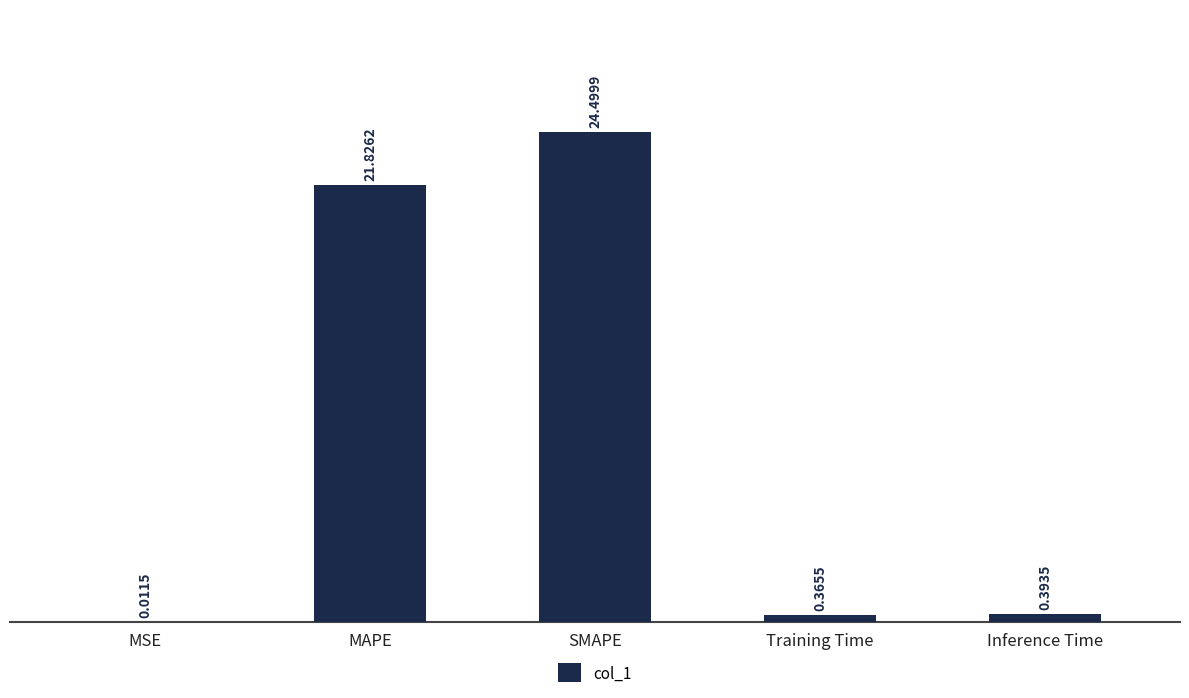

What is the sum of all values?

47.1